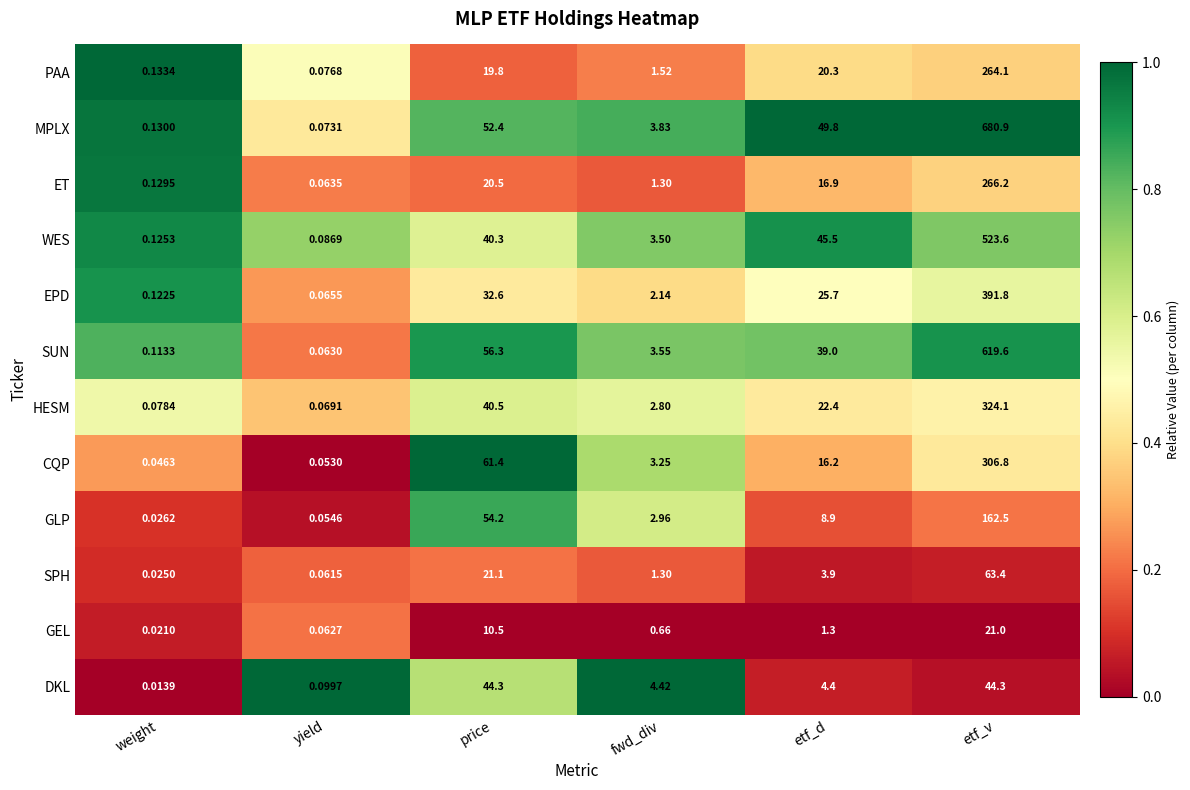

List the labels in order of WES value, smallest first.

yield, weight, fwd_div, price, etf_d, etf_v